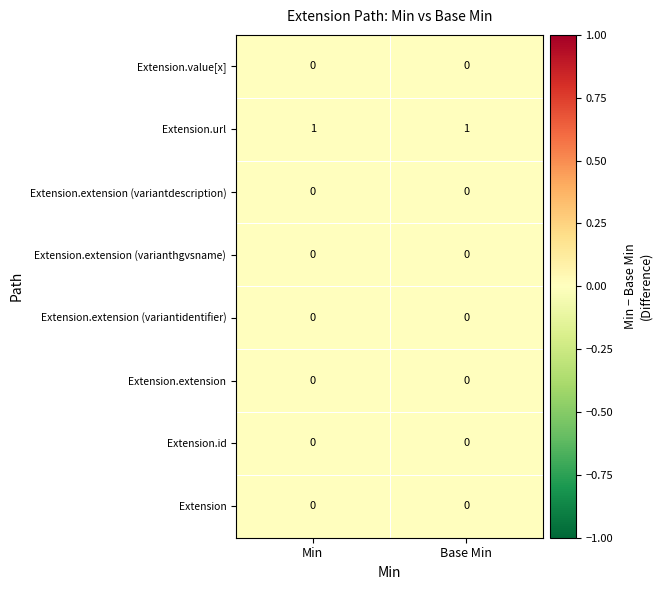

Which series has the largest total across all categories?

Extension.url